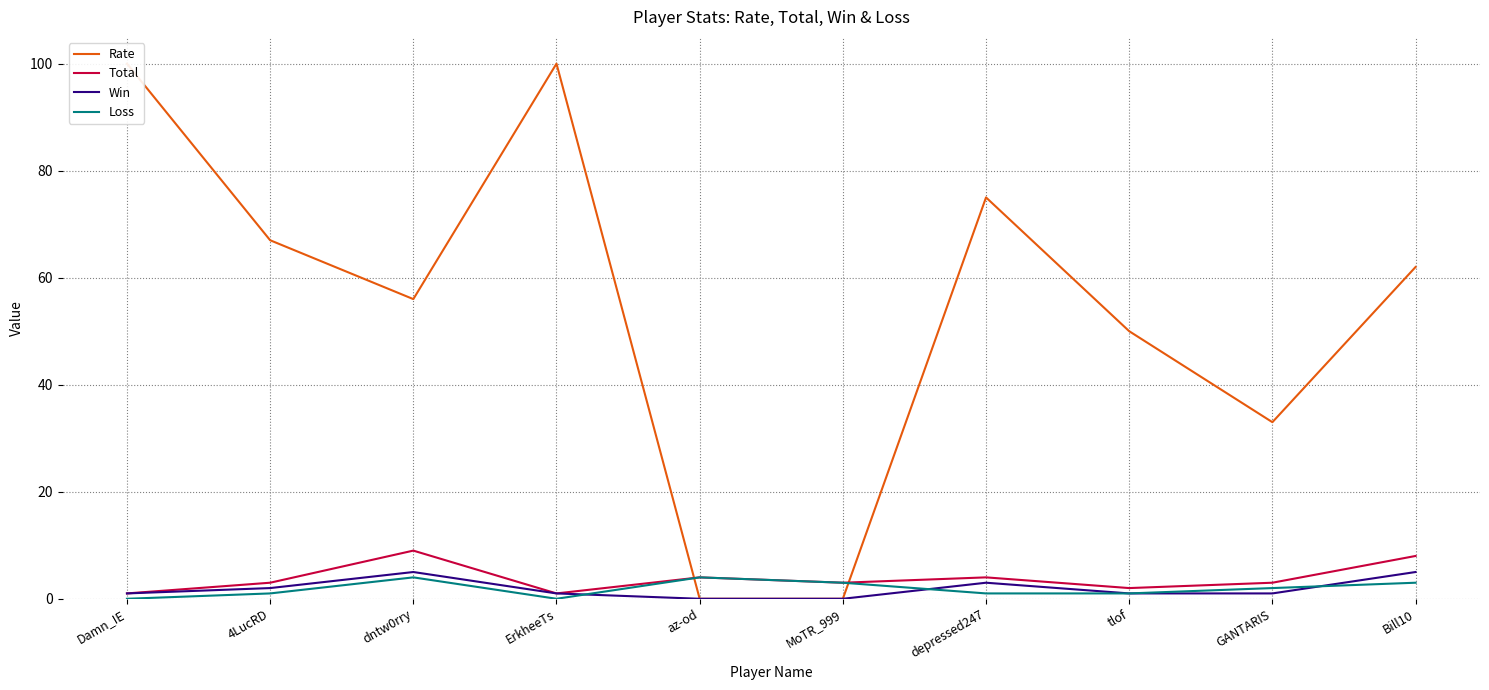

What are all the series names shown in the legend?

Rate, Total, Win, Loss